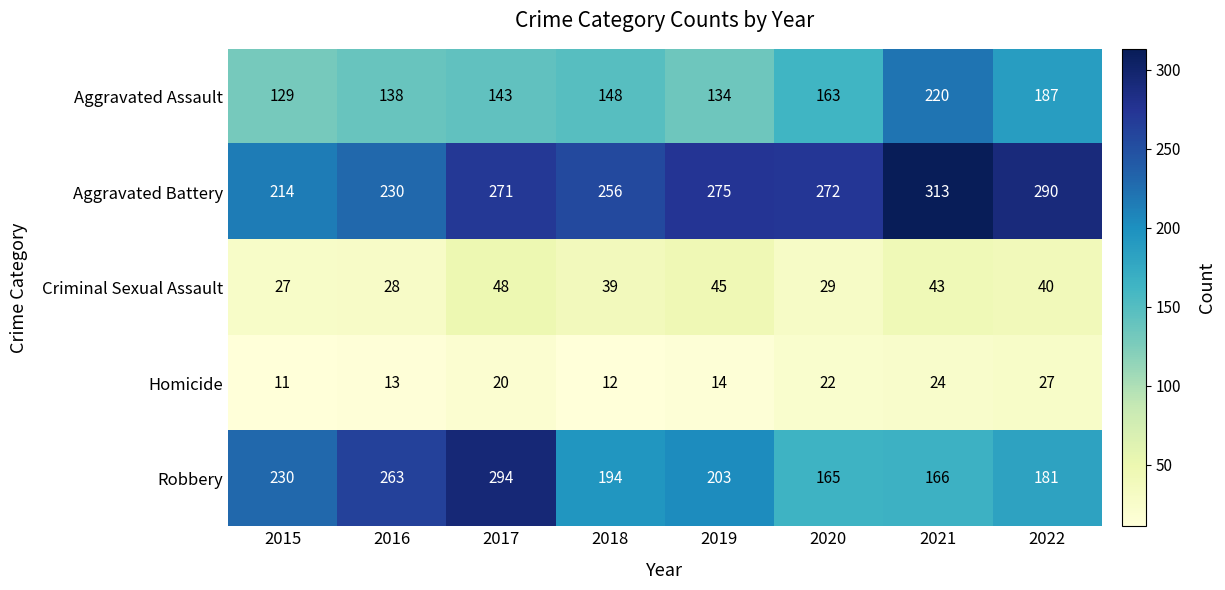

Where does the Robbery series first go above 203?

2015